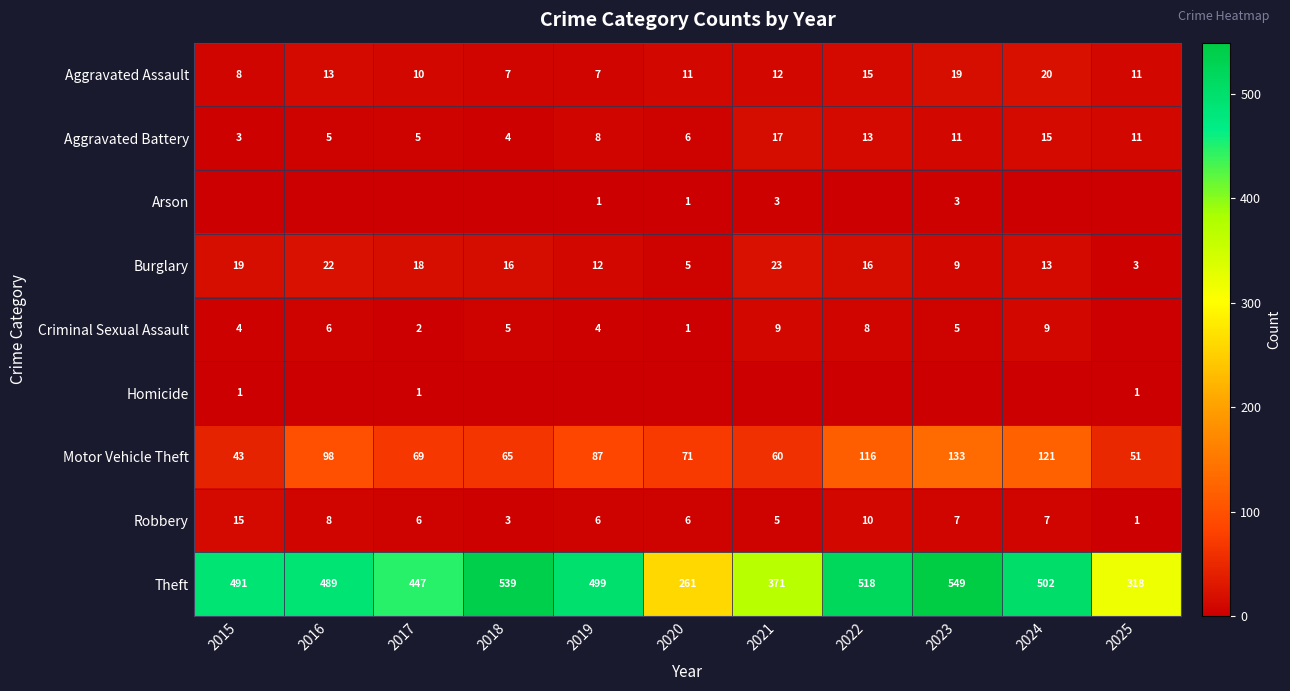

What is the spread (max minus min) of values at 2021?

371